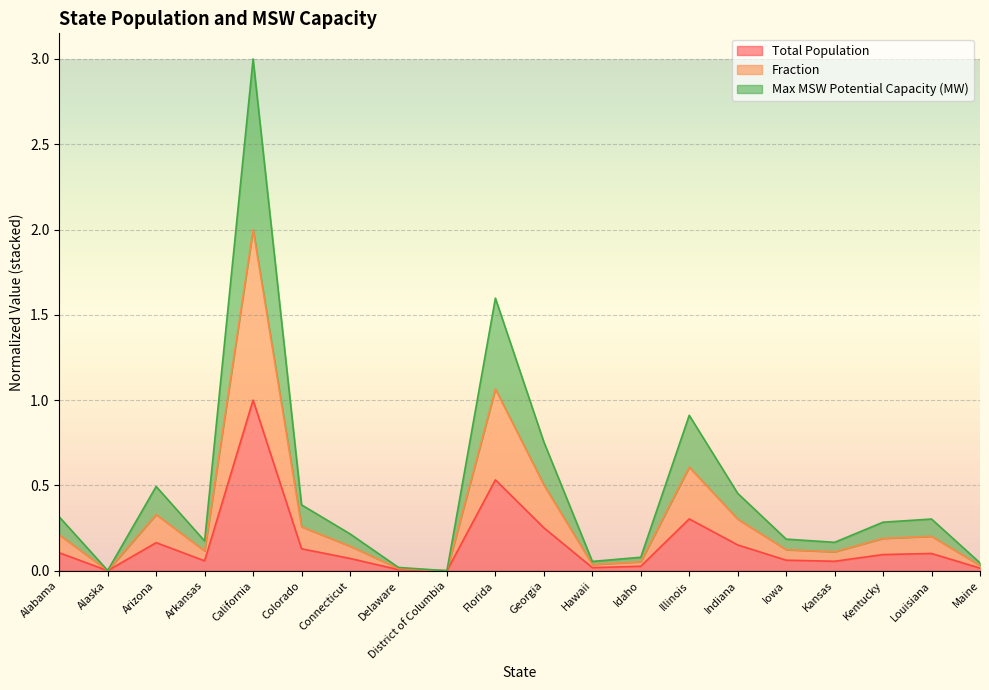

True or false: Total Population and Max MSW Potential Capacity (MW) intersect in this chart.

False